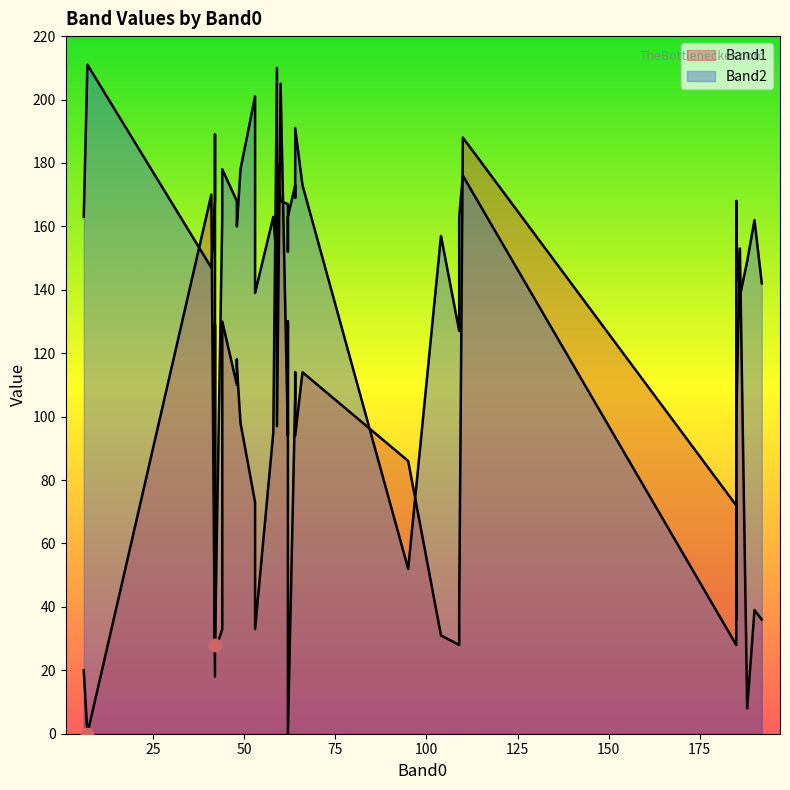

Is the value of Band2 at 32 greater than the value of Band1 at 36?

No